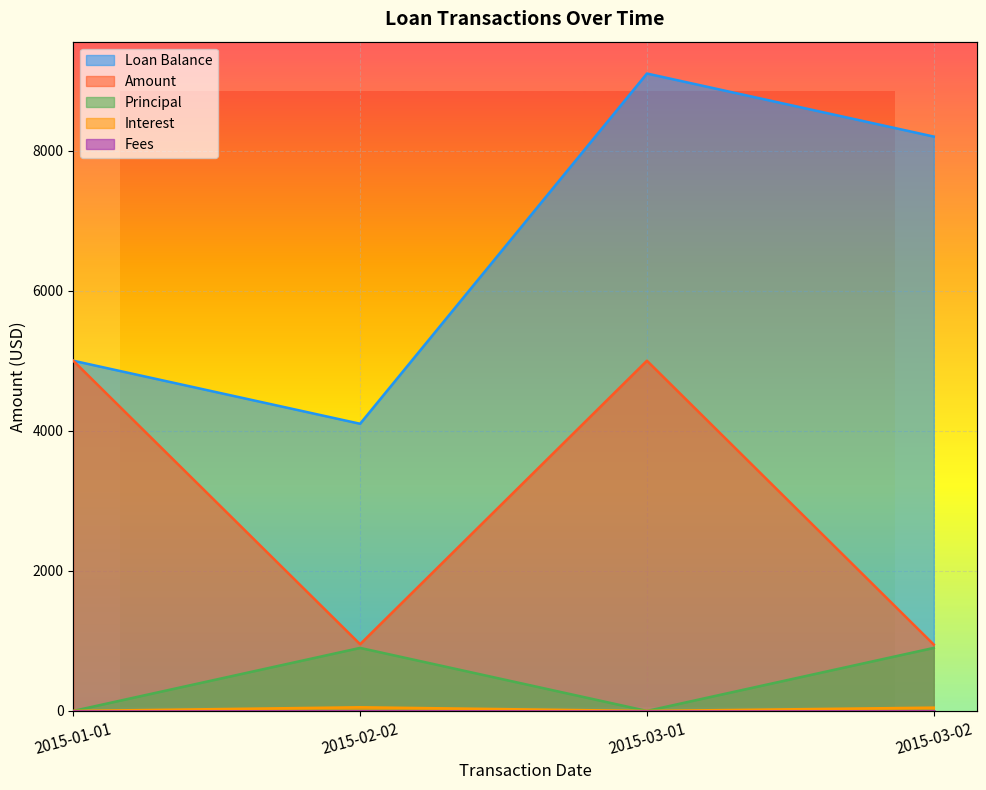

In Principal, how many points are higher than both neighbors (excluding endpoints)?

1